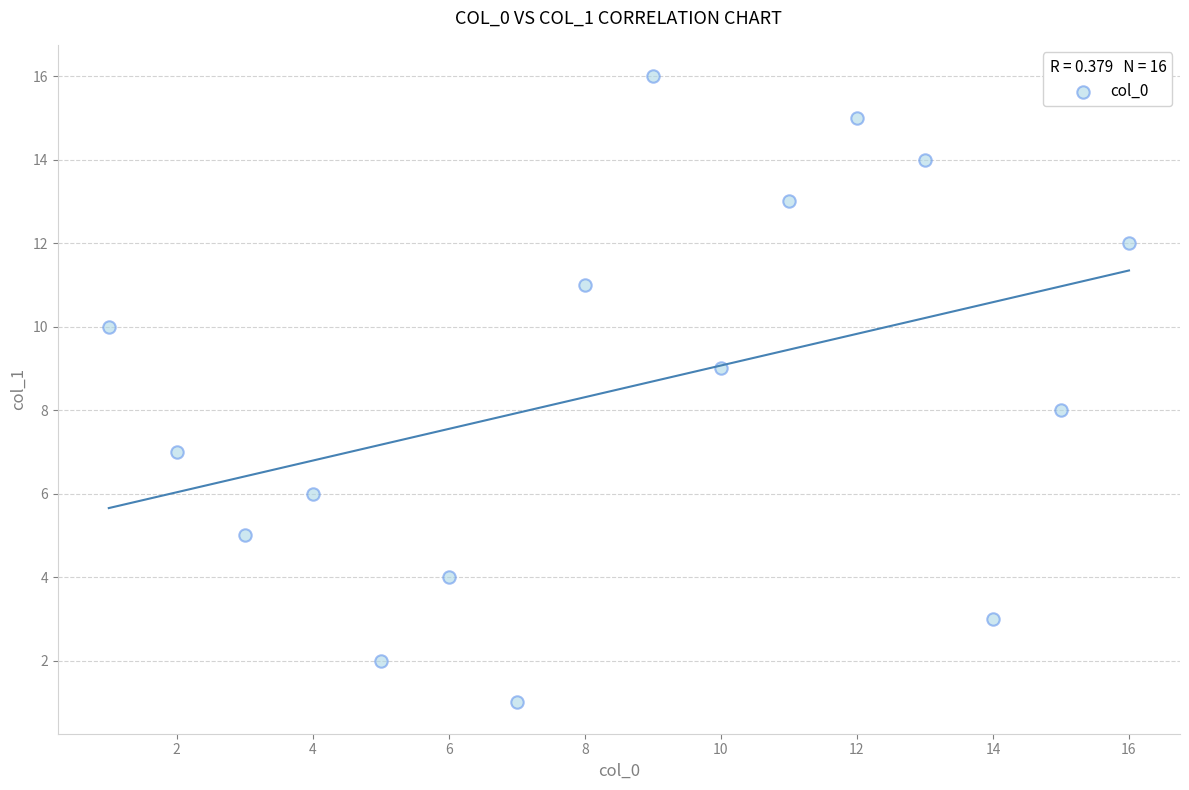

What is the range of X values (max minus min)?

15